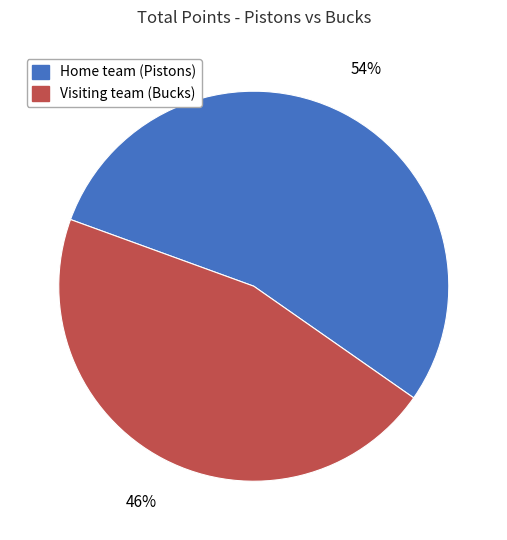

Which category has the smallest portion of the pie?

Visiting team (Bucks)